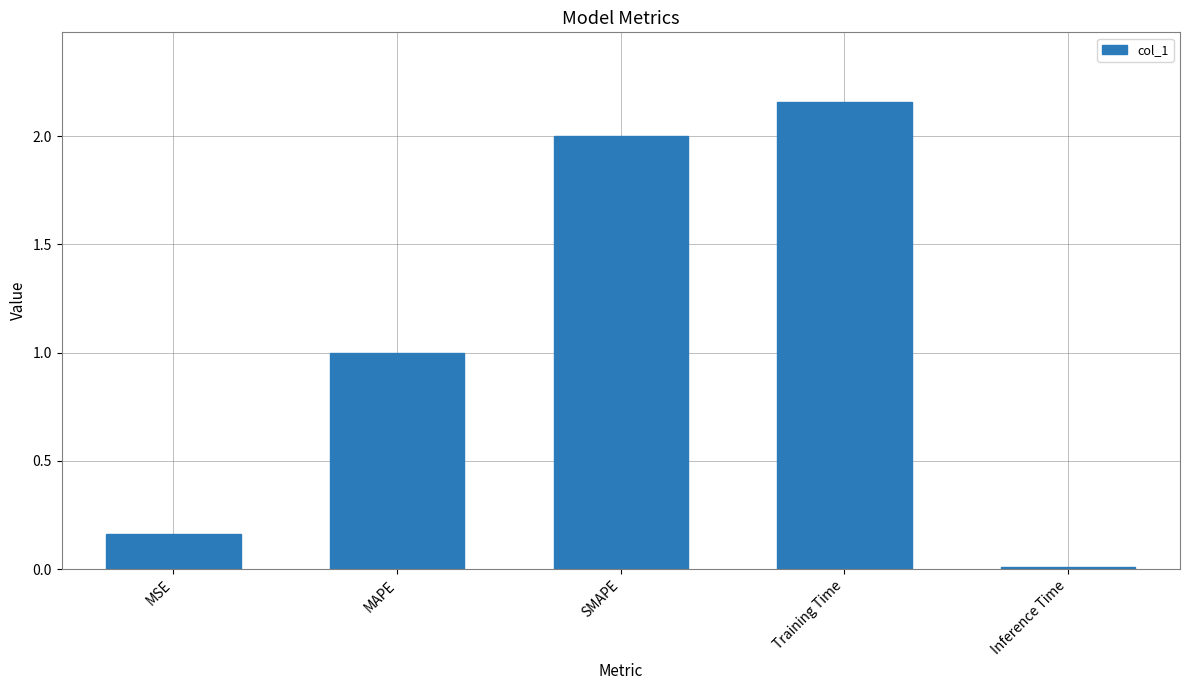

What is the value of the 3rd bar from the left?

2.0